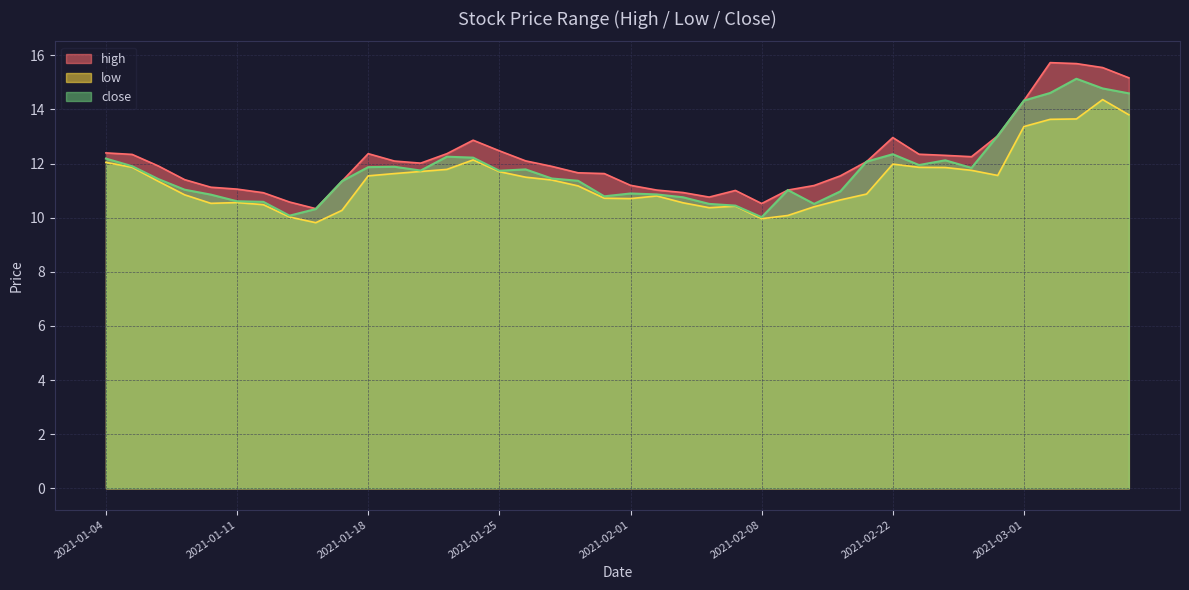

What is the difference between the second highest and minimum values in the close series?

4.8